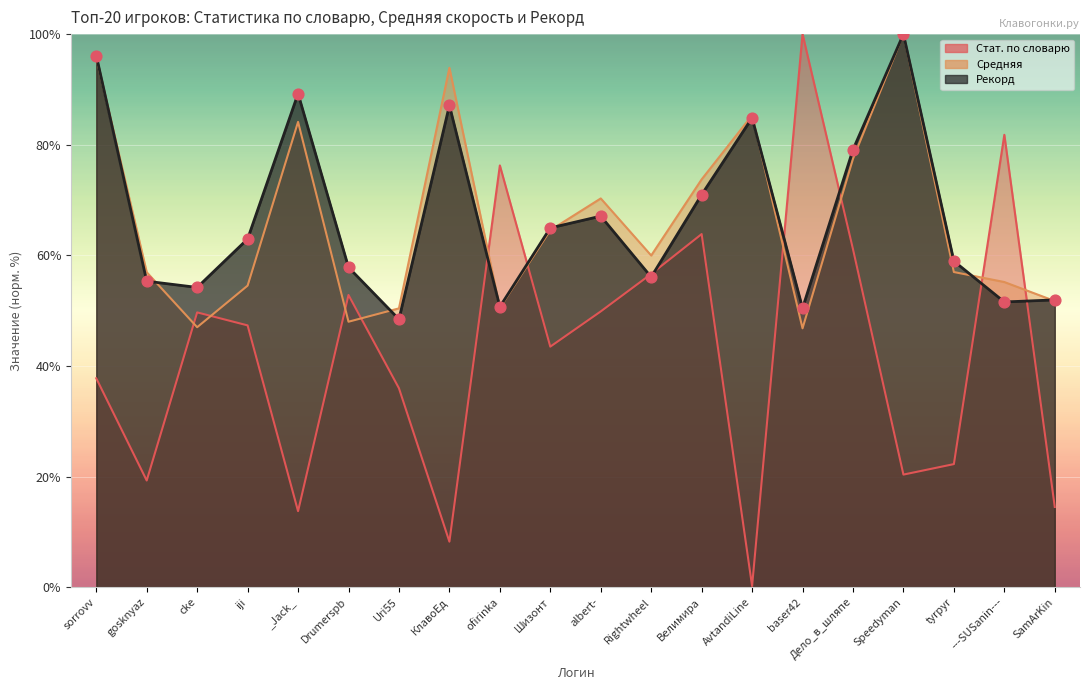

Which series contains the highest Y value?

Стат. по словарю